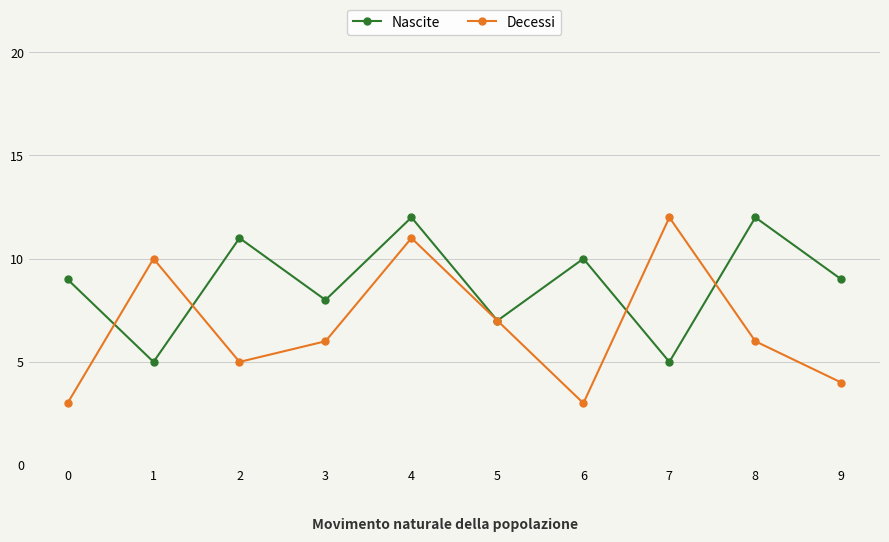

How many lines are shown in the chart?

2